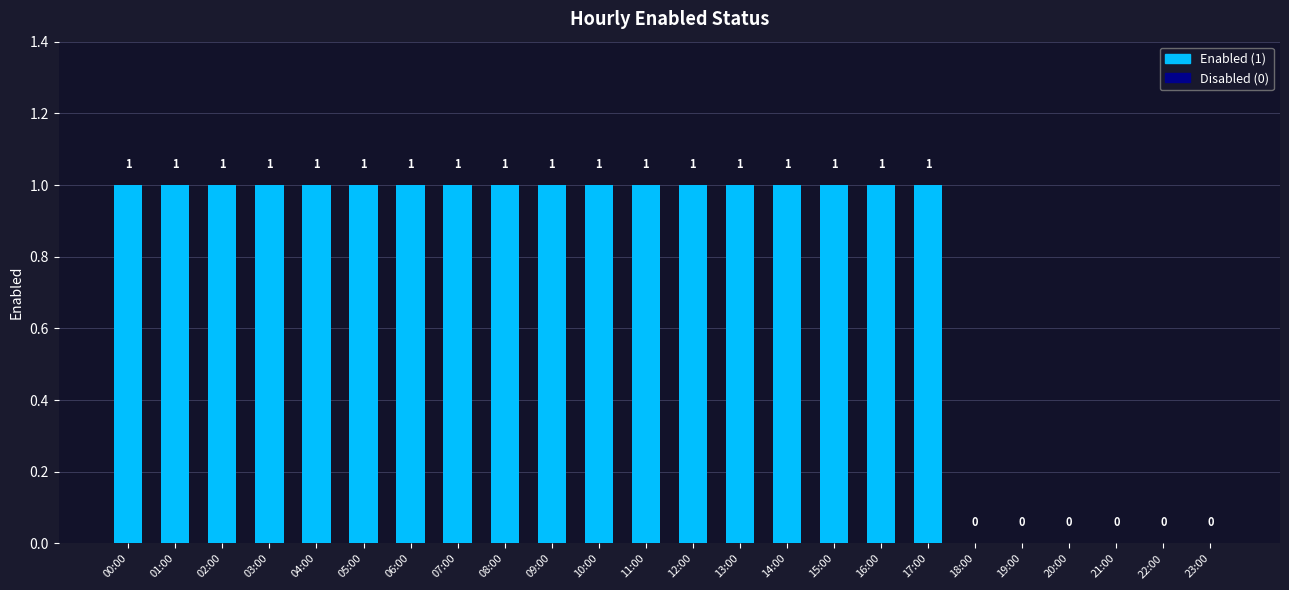

What is the difference between the values at 00:00 and 23:00?

1